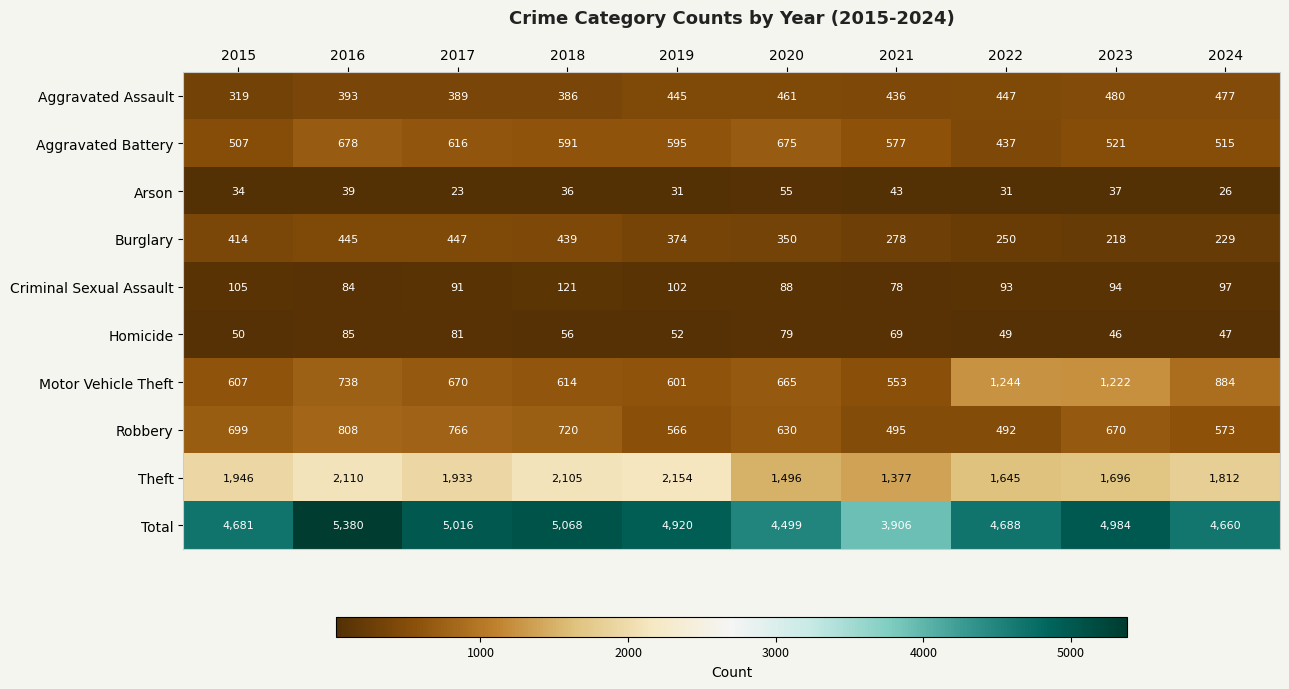

The Burglary series shows 250 at 2022. True or false?

True